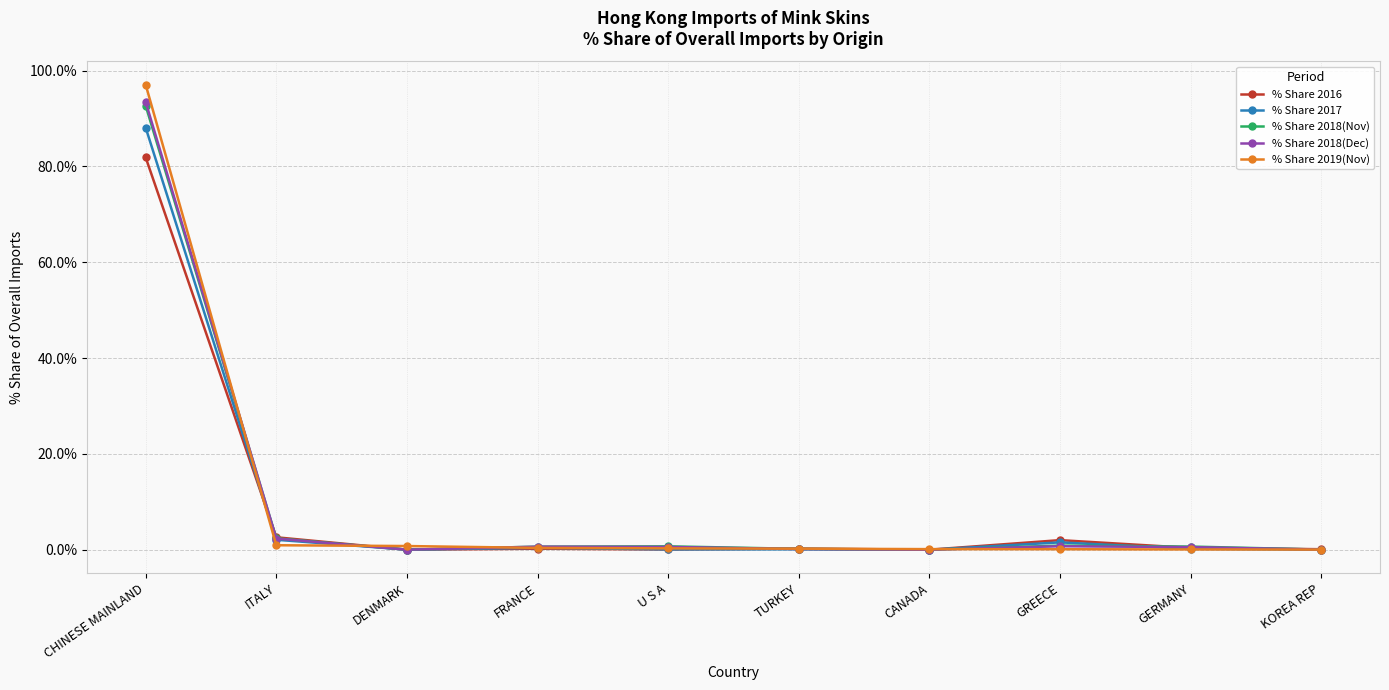

What is the label of the 8th point from the right?

DENMARK